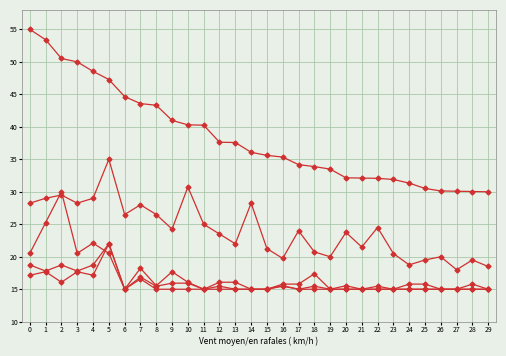

What is the smallest value displayed?

15.0